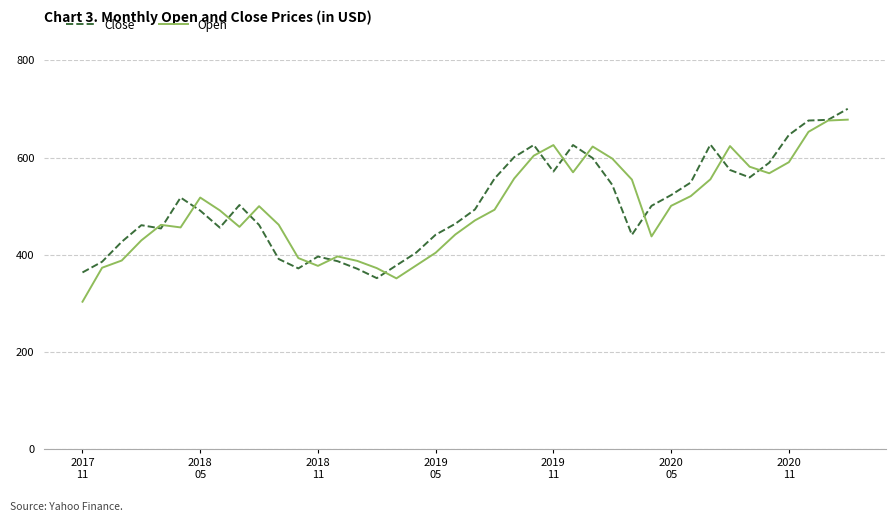

What is the lowest value of the Open series?

303.7